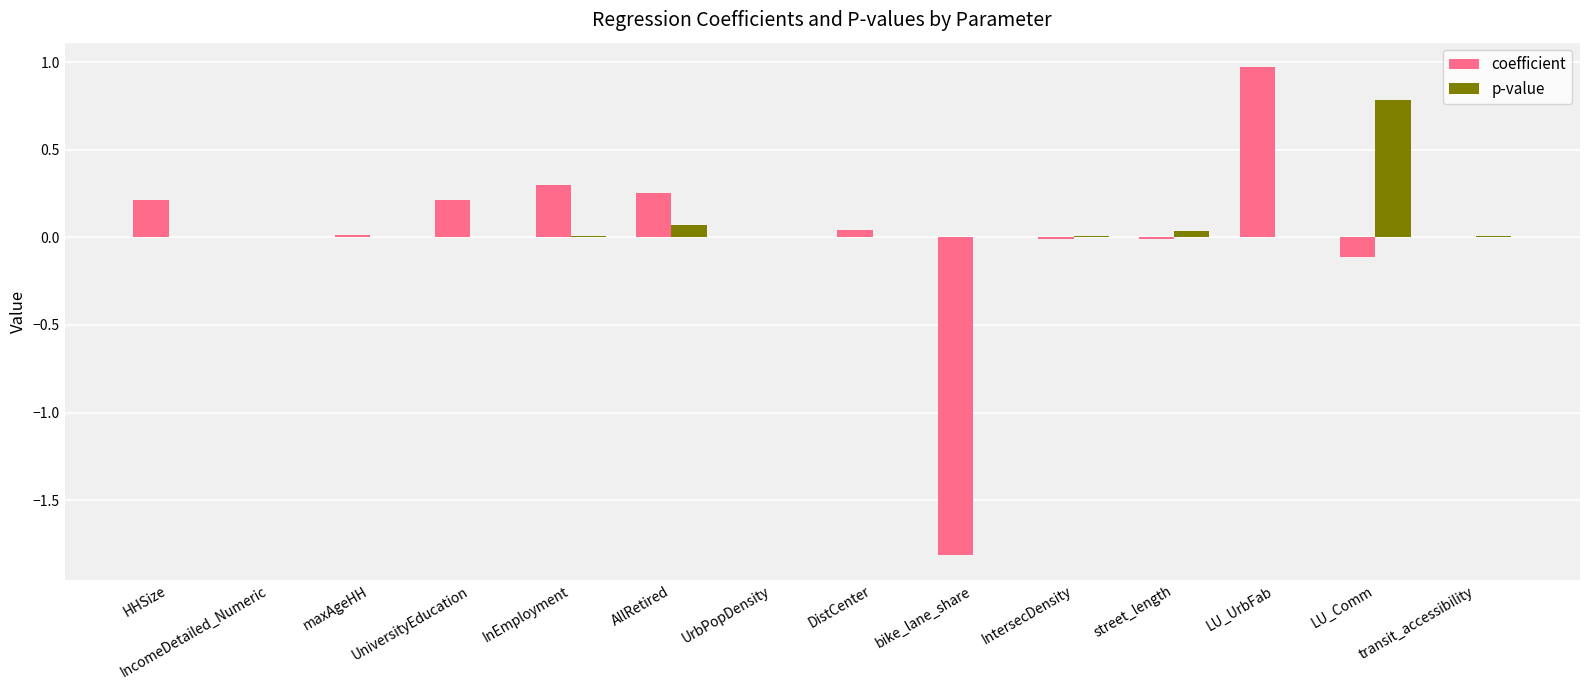

Between IncomeDetailed_Numeric and AllRetired, which series saw the biggest shift?

coefficient